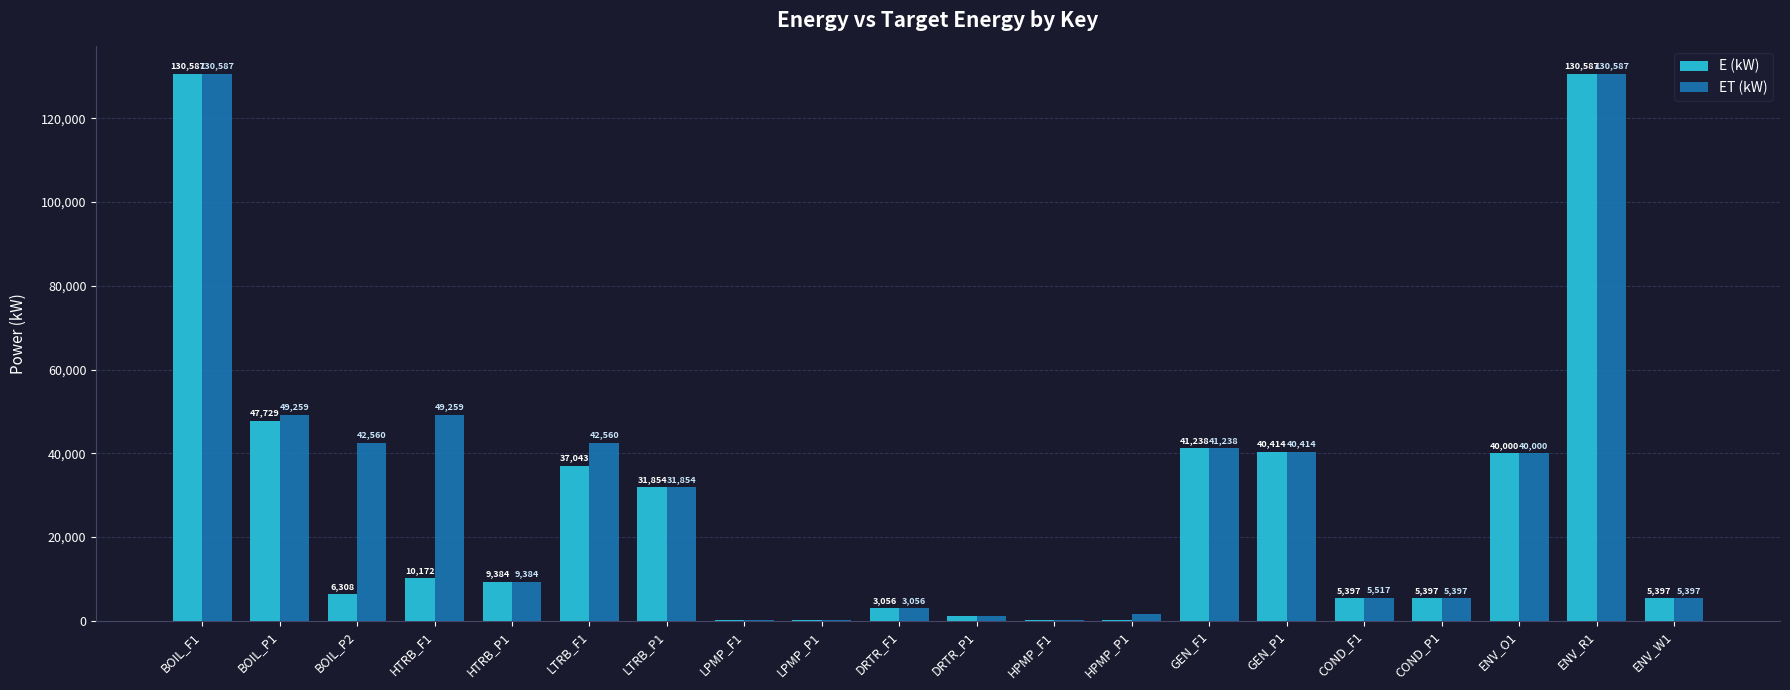

Is it true that ET (kW) equals 5397.0 at ENV_W1?

True